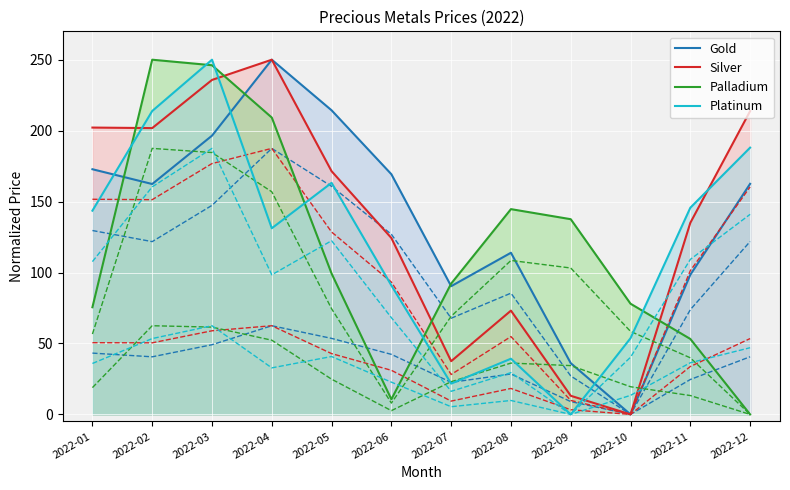

In Platinum, how many points are lower than both neighbors (excluding endpoints)?

3